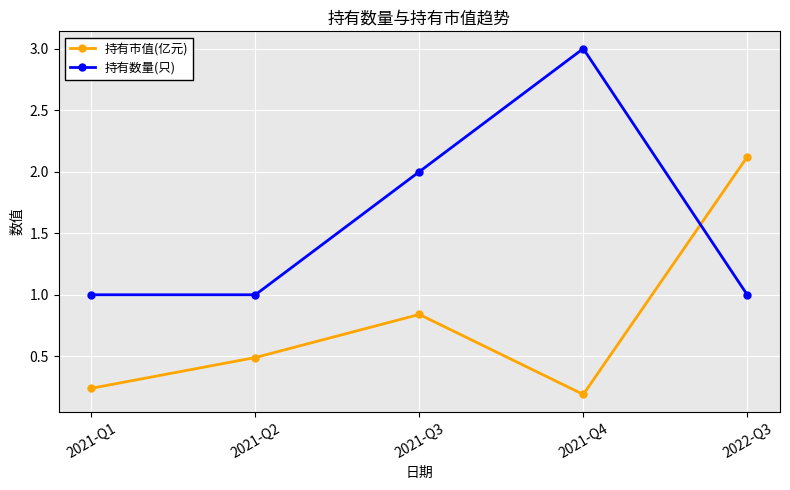

How many times do 持有数量(只) and 持有市值(亿元) cross each other?

1